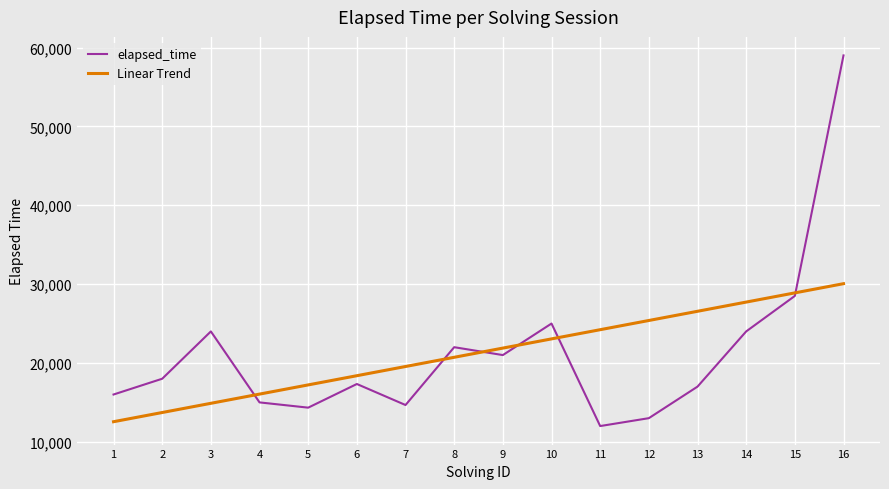

Approximately how many times larger is the value at 3 compared to 8?

1.1